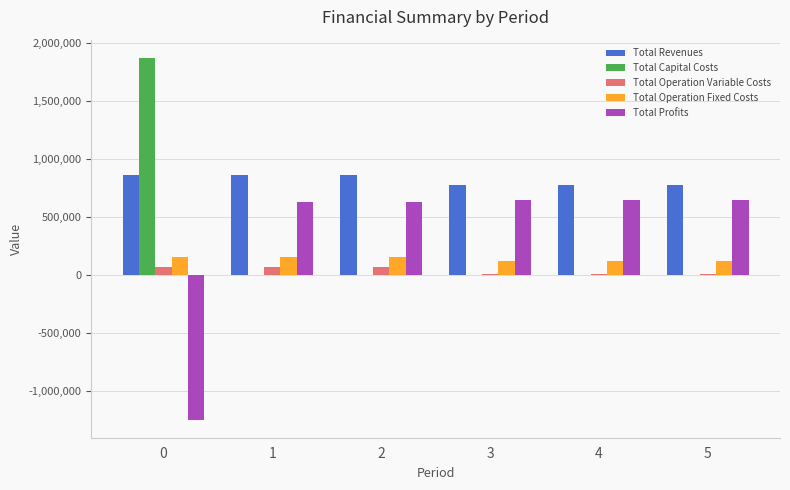

The value of Total Capital Costs at 5 is 617933.7. True or false?

False